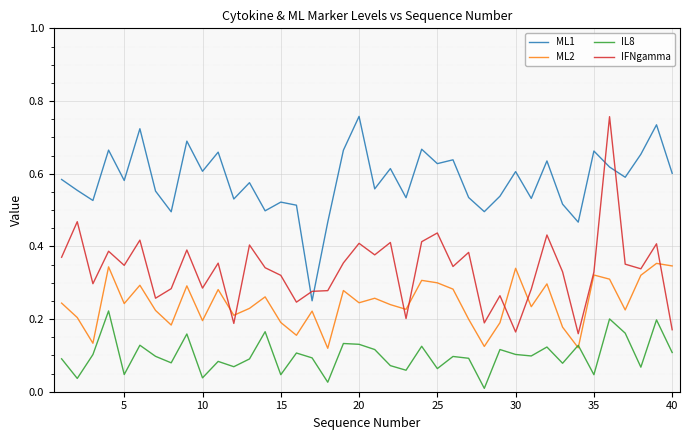

Which series has the widest spread of values?

IFNgamma